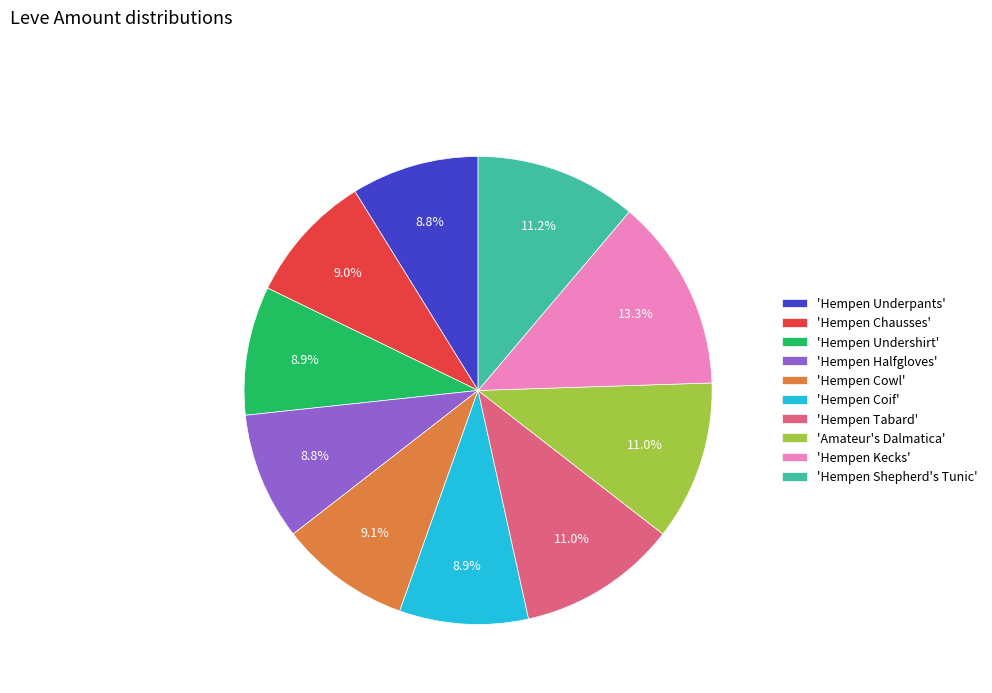

Which slice is the largest?

'Hempen Kecks'